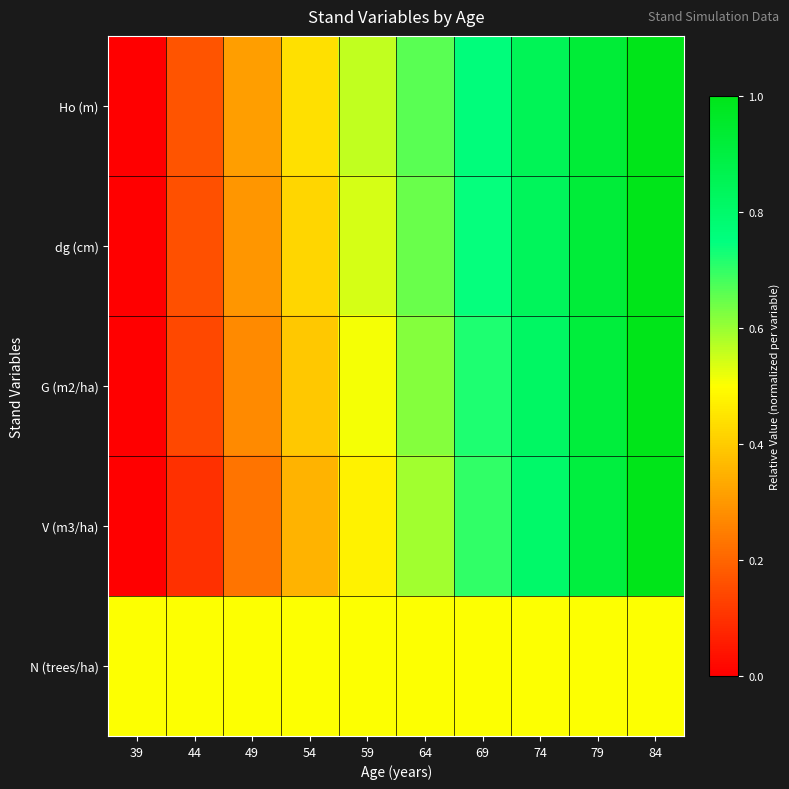

Which has a higher value, 79 or 59?

79